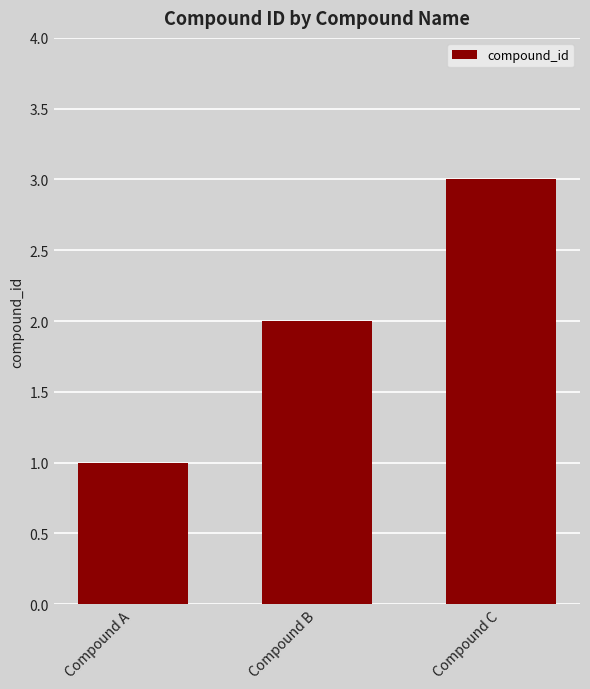

Rank the categories by value from lowest to highest.

Compound A, Compound B, Compound C